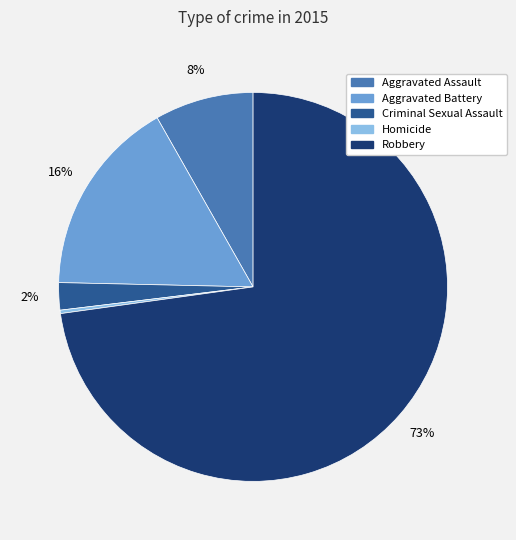

True or false: Aggravated Battery accounts for 11% of the total.

False